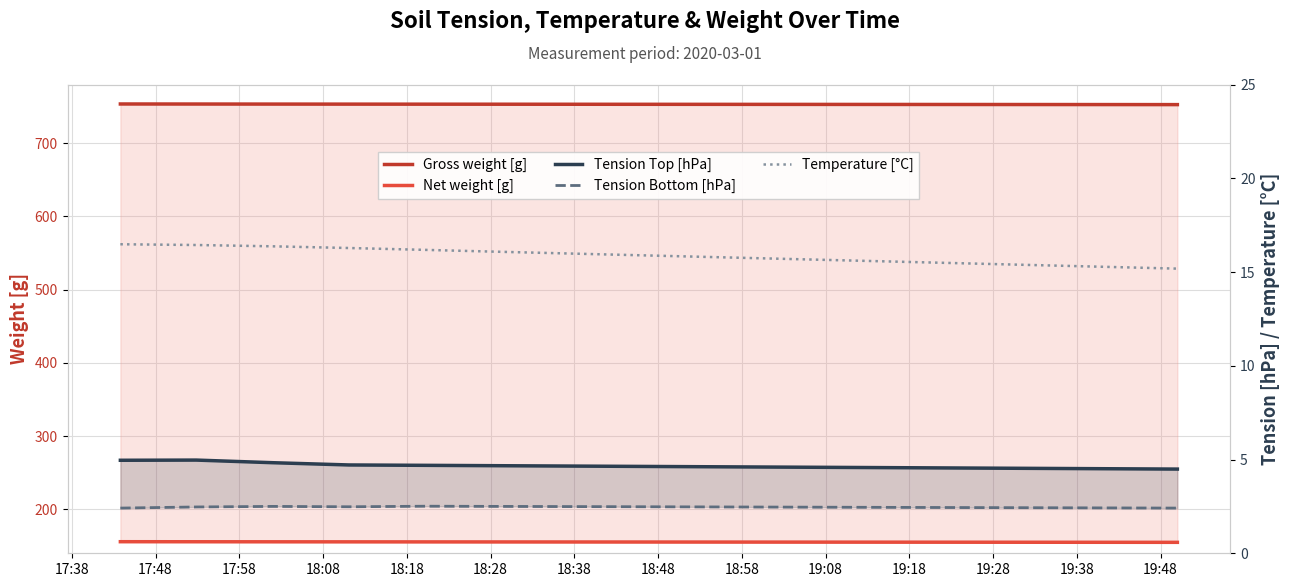

True or false: Temperature [°C] and Tension Top [hPa] intersect in this chart.

False